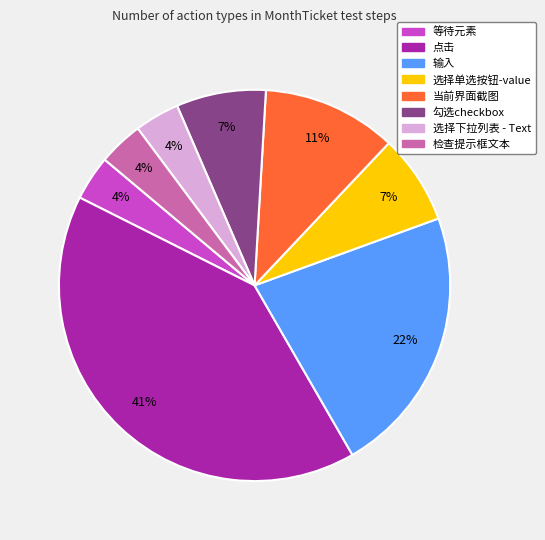

To the nearest percent, what portion does 输入 represent?

22%